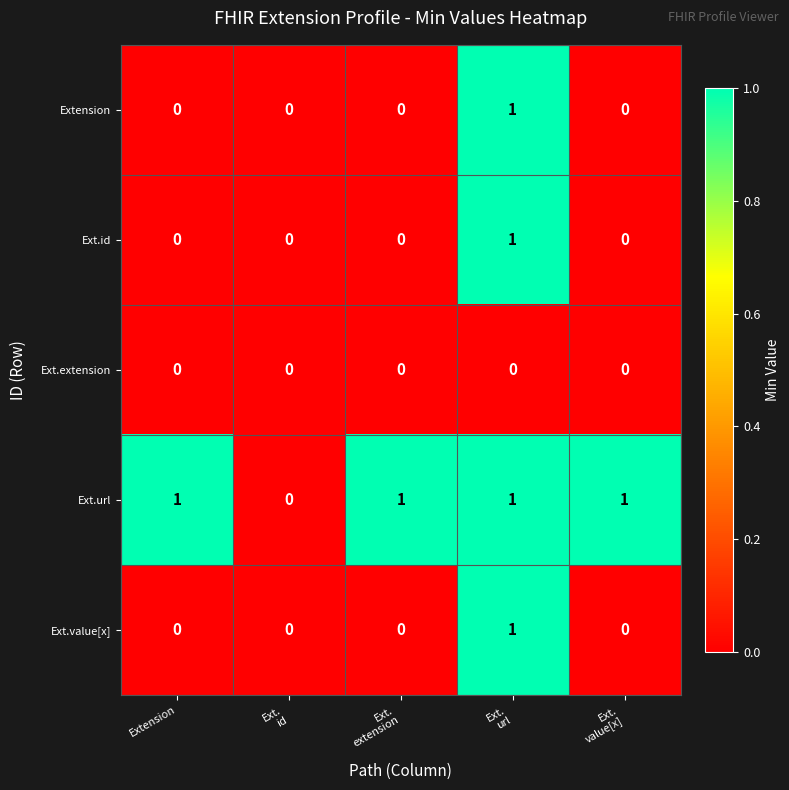

Reading left to right, what are all the values shown in this chart?

Extension: 0	0	0	1	0
Ext.id: 0	0	0	1	0
Ext.extension: 0	0	0	0	0
Ext.url: 1	0	1	1	1
Ext.value[x]: 0	0	0	1	0